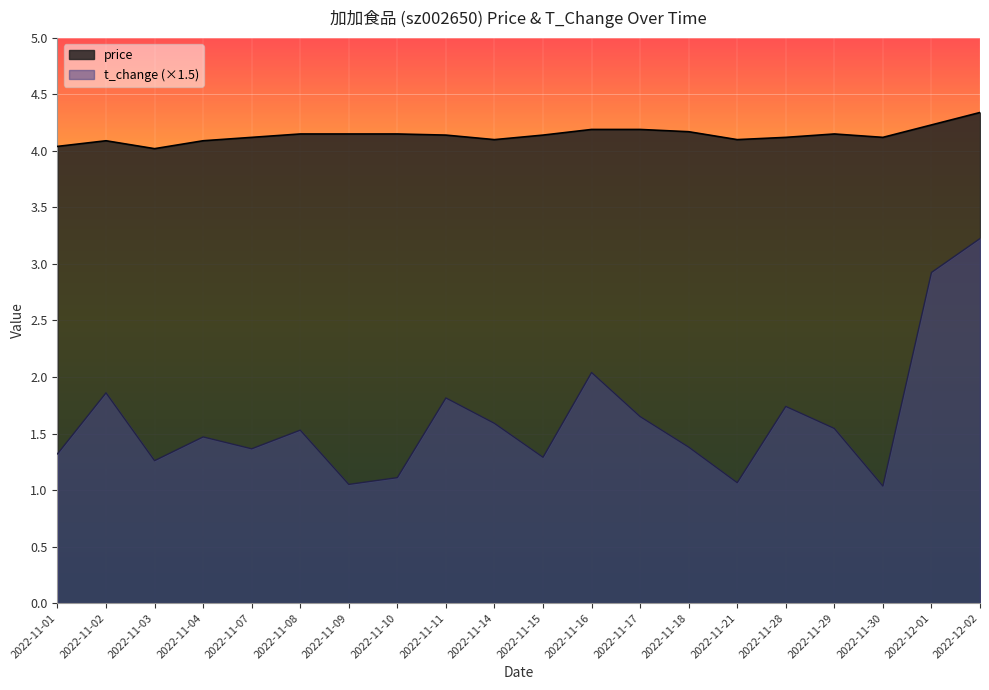

Which series has the widest spread of values?

t_change (×1.5)